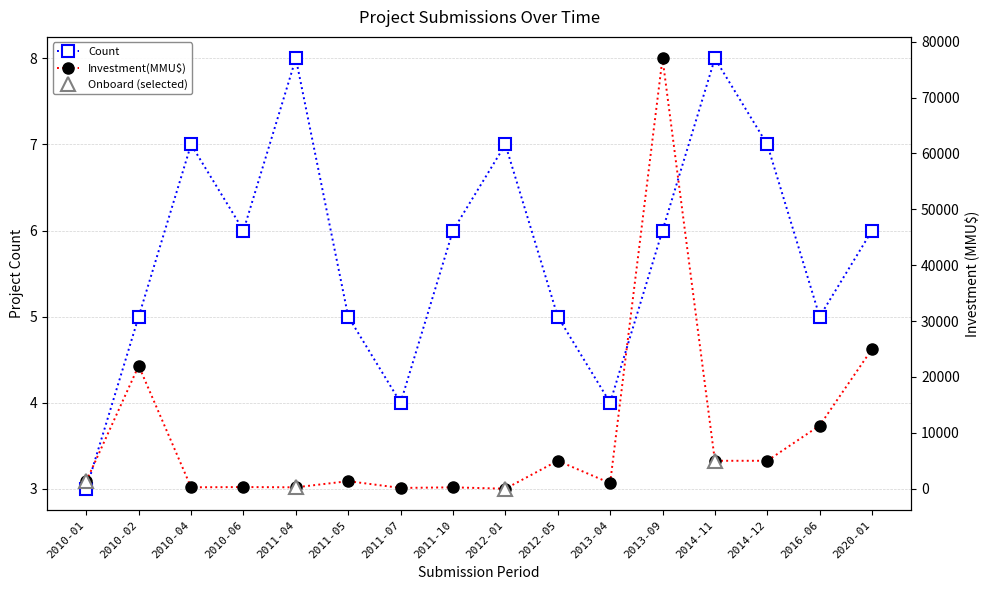

At which label does Investment(MMU$) first exceed 1354?

2010-02